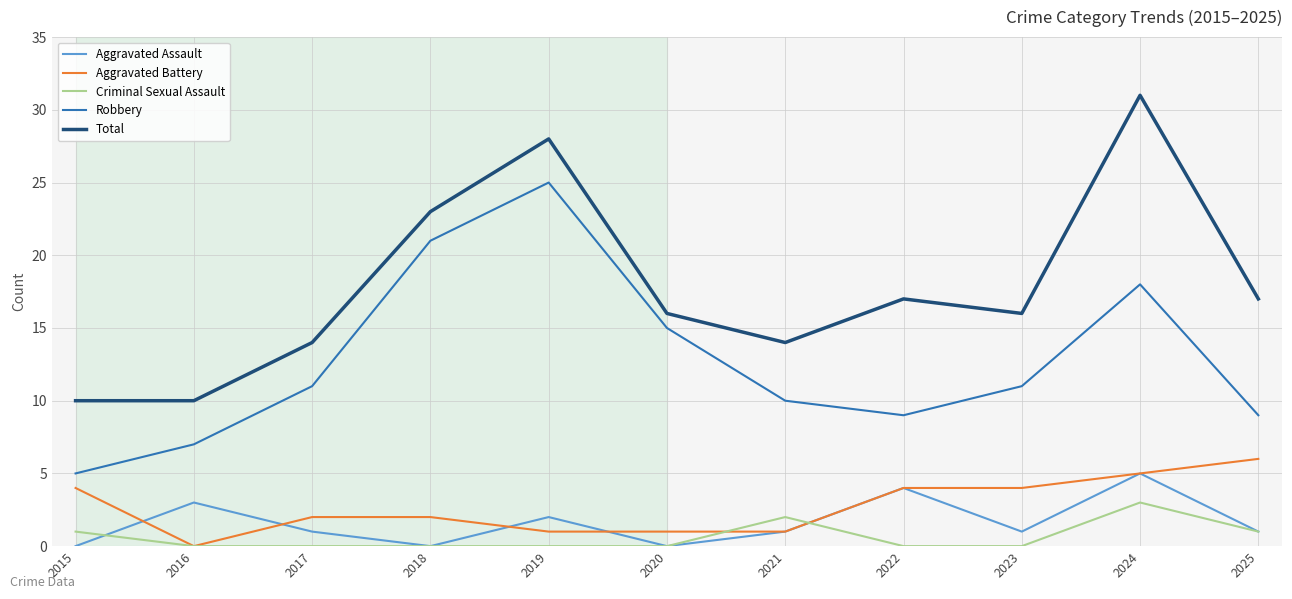

True or false: Aggravated Battery and Robbery intersect in this chart.

False